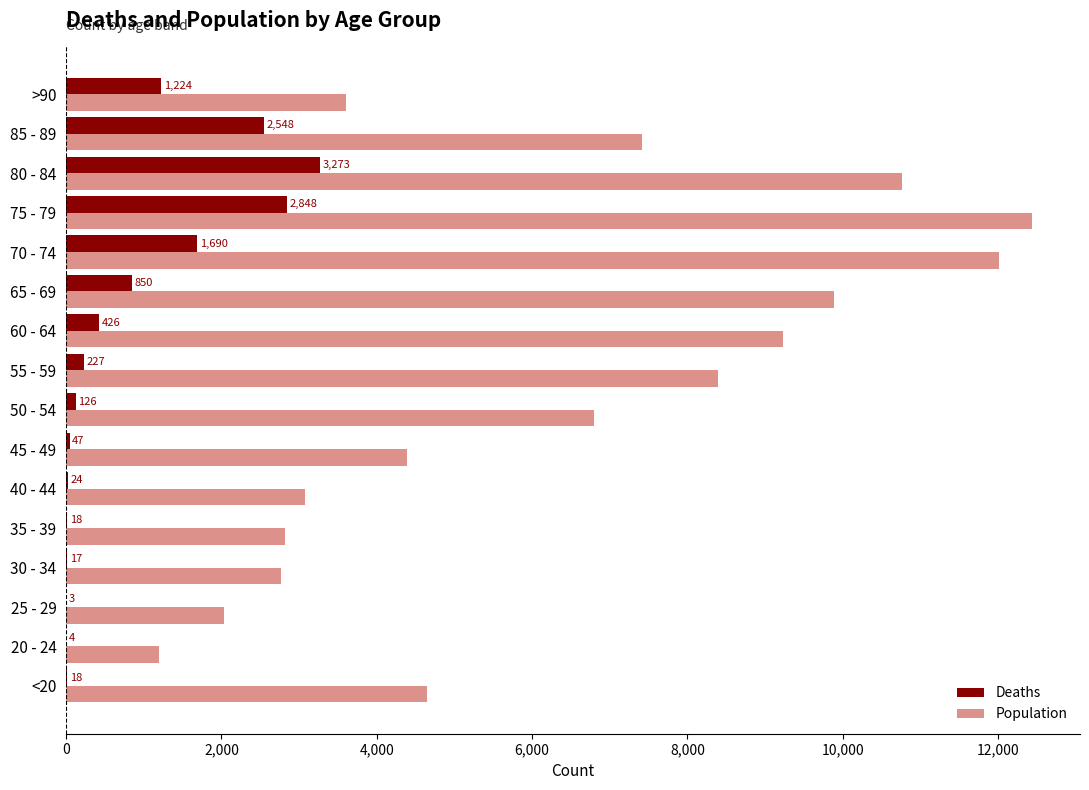

At which category does the chart reach its peak across all series?

75 - 79